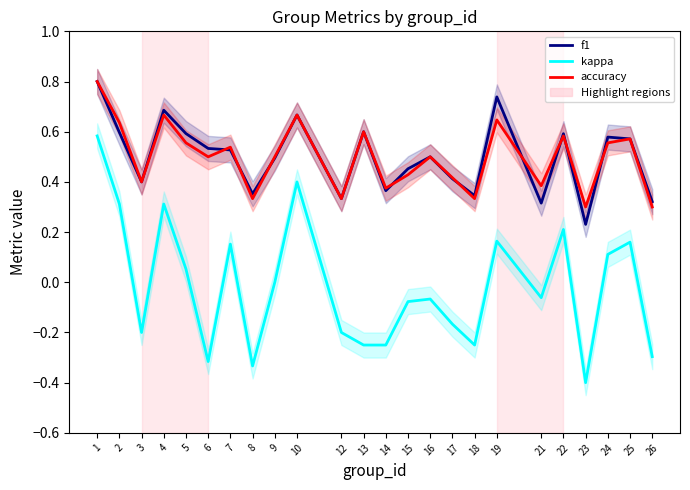

What is the highest value of the f1 series?

0.8